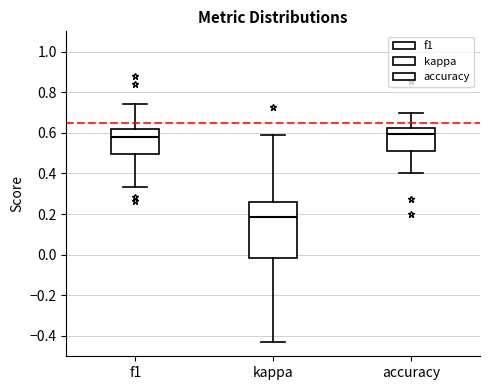

Where does the upper whisker of the box for f1 end on the y-axis? The values are not printed on the chart, so give them approximately, as read against the axis.

0.74